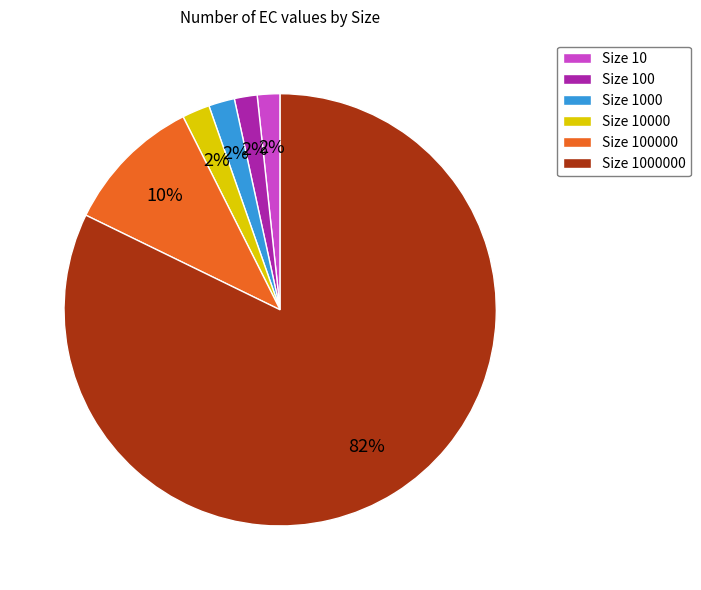

How many segments does this pie chart have?

6